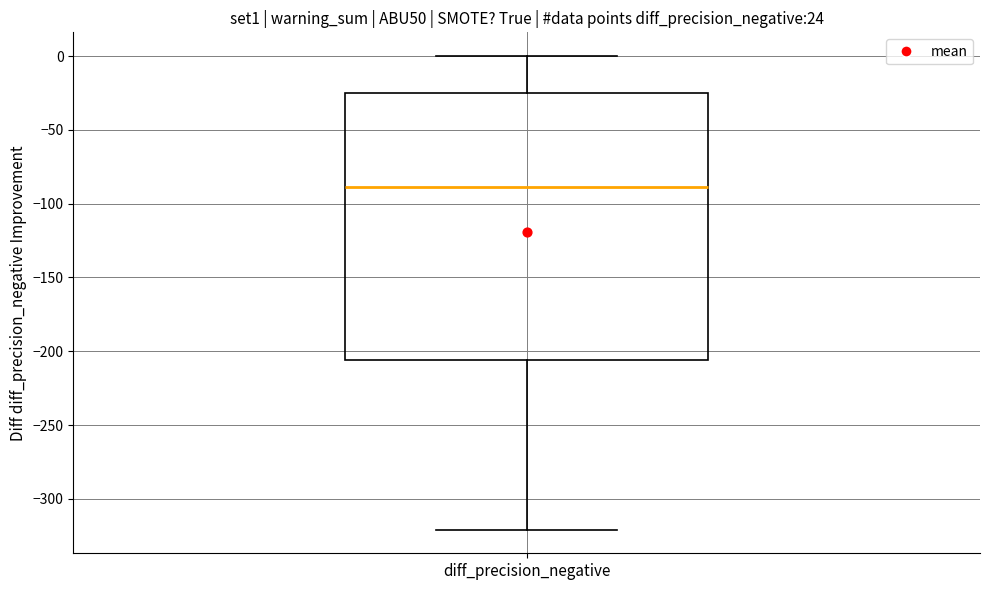

Transcribe this box plot: give where the median line is, the range the box spans, and where the two whiskers end, as read against the y-axis. The values are not printed on the chart, so give them approximately, as read against the axis.

median -90, box -205 to -25, whiskers -320 to 0